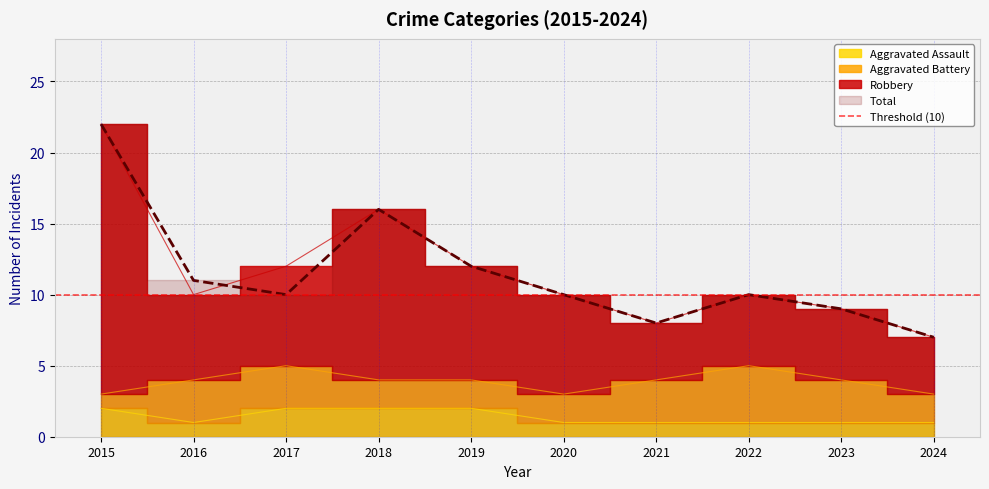

Between which two adjacent categories do Total and Robbery first intersect?

2016 and 2017